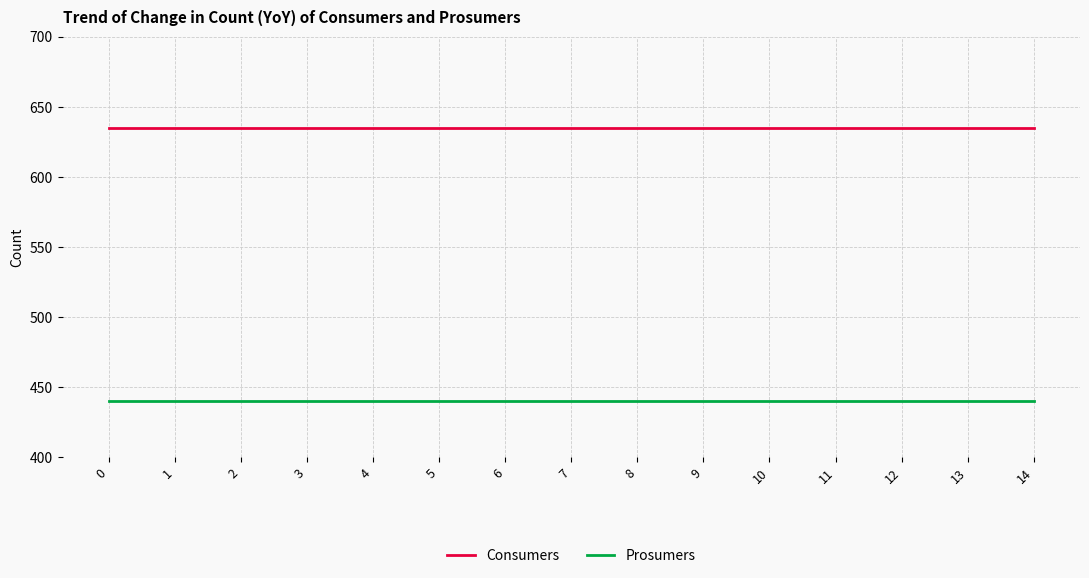

True or false: Consumers and Prosumers intersect in this chart.

False